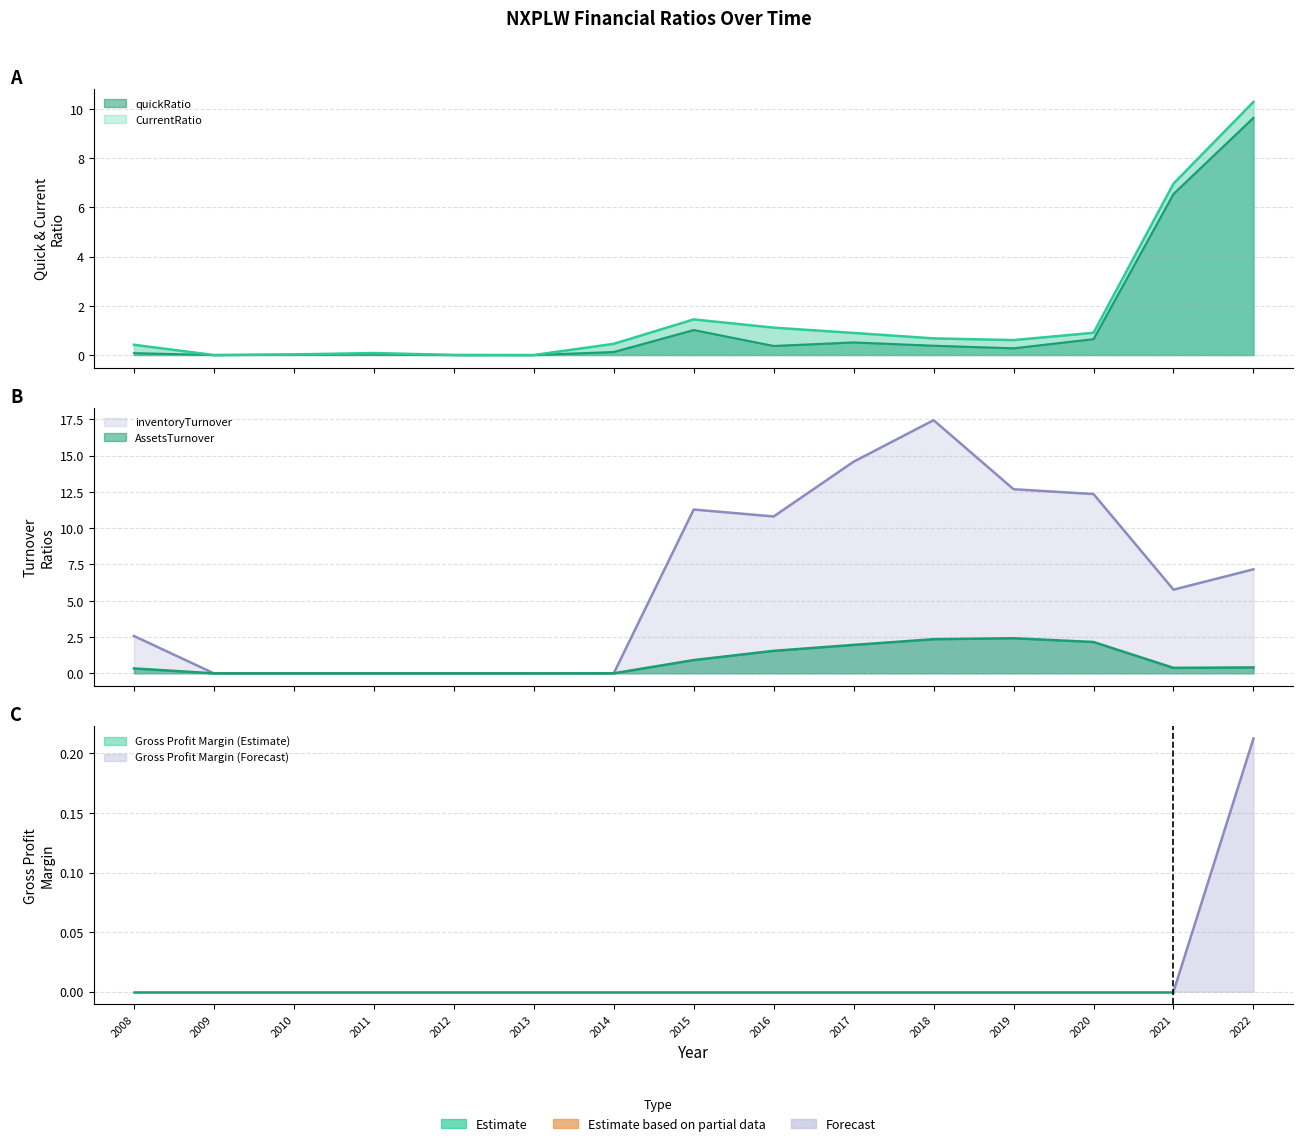

How many values in AssetsTurnover are above zero?

10